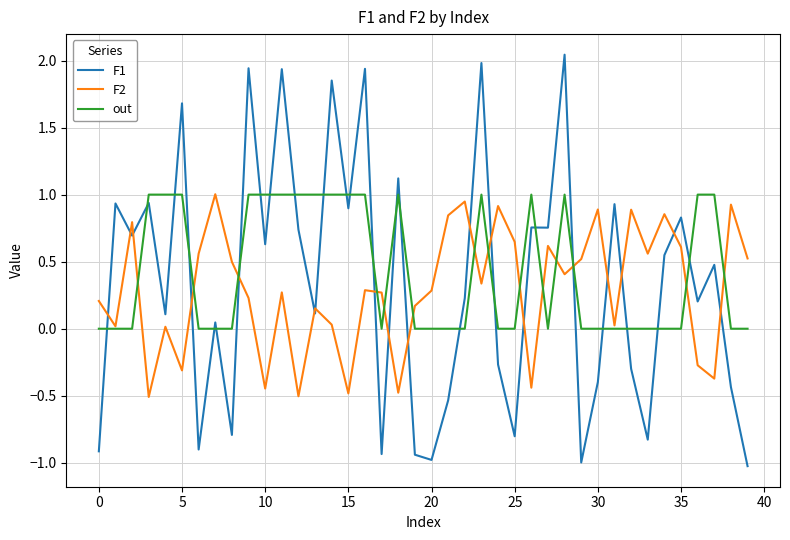

What is the lowest value of the F1 series?

-1.0